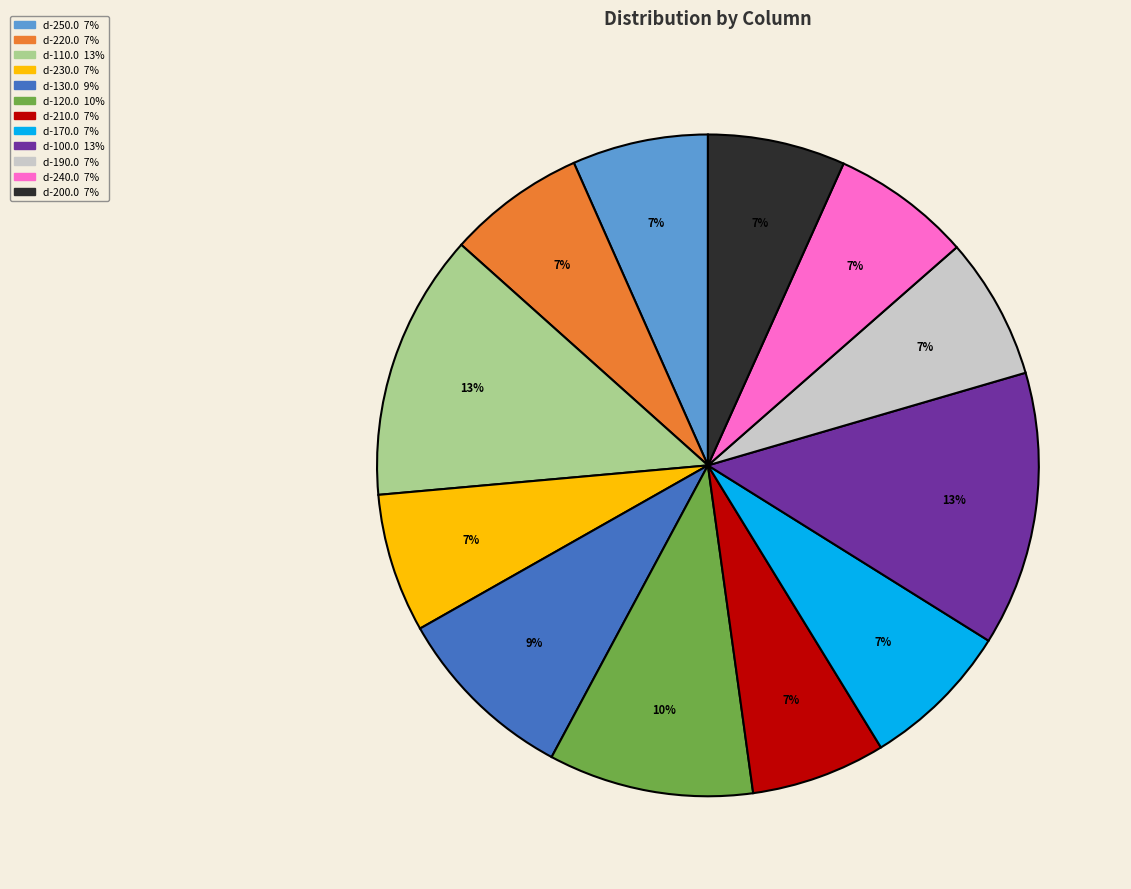

Combined, do d-230.0 and d-120.0 account for over 50%?

No